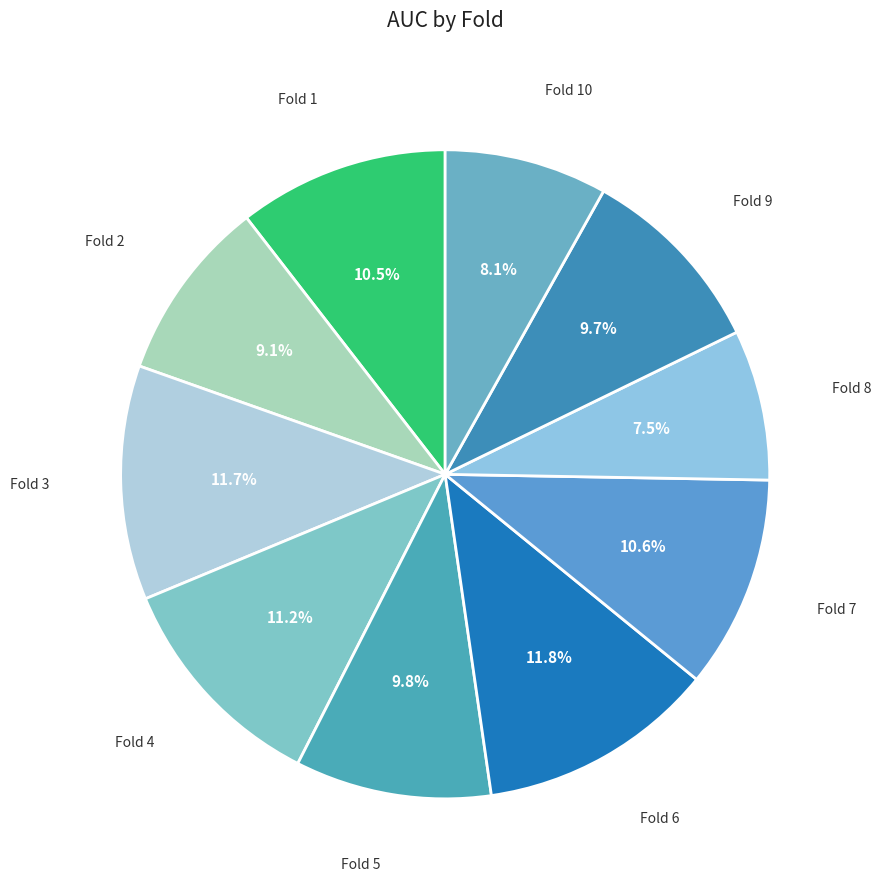

How many slices are in this pie chart?

10